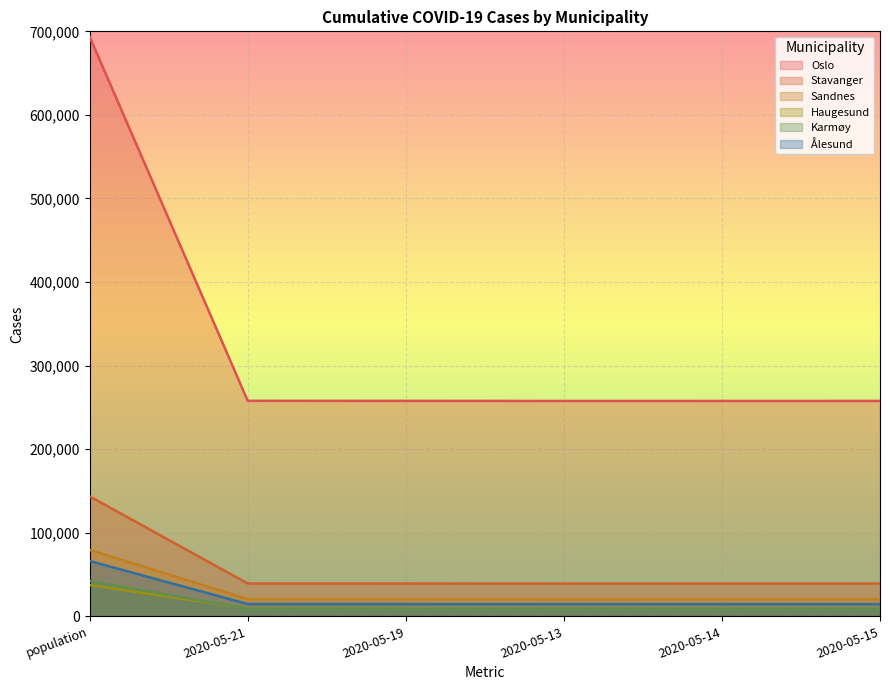

Which category has the highest value in the Karmøy series?

population